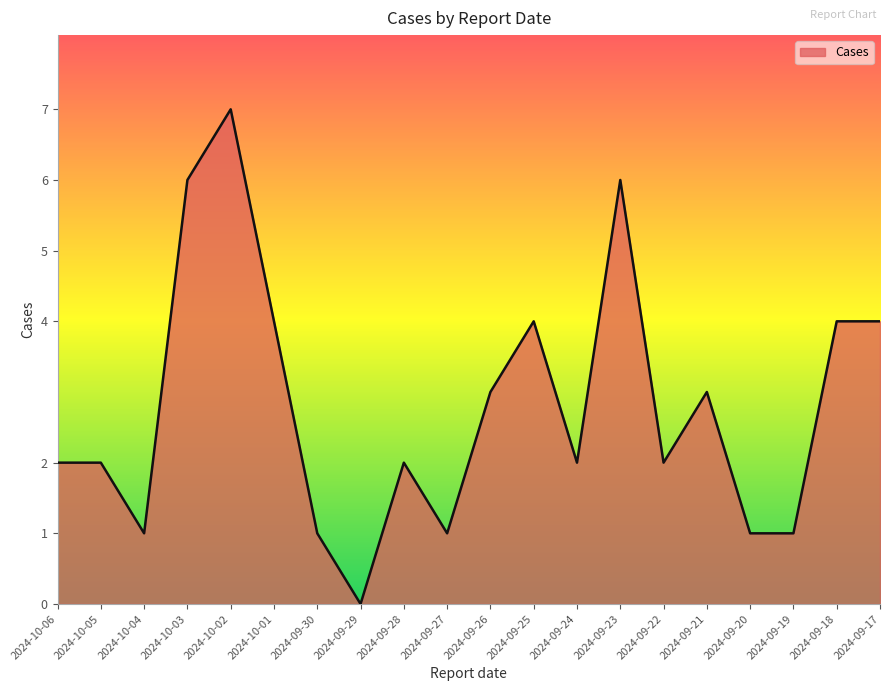

What position from the left is 2024-09-23?

14